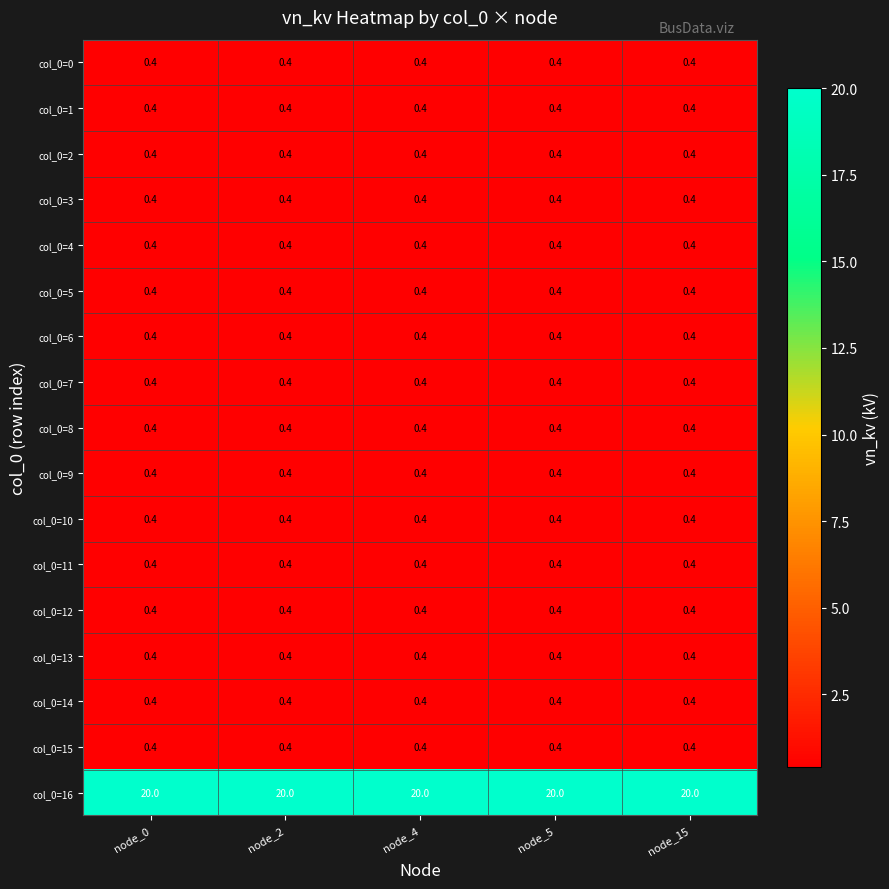

What is the average value of the col_0=4 series?

0.4